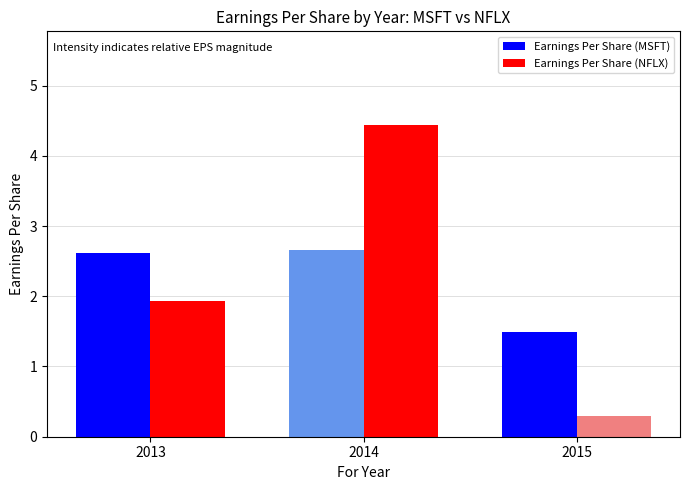

At 2013, list the series in order from smallest to largest.

Earnings Per Share (NFLX), Earnings Per Share (MSFT)